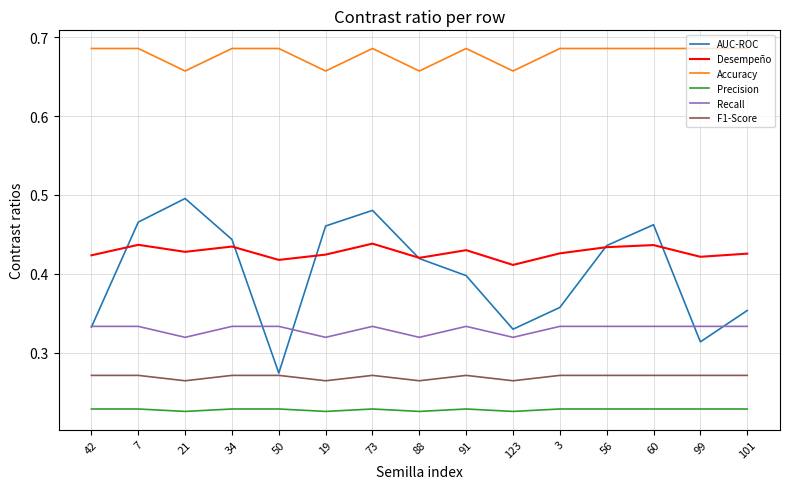

Which series has the widest spread of values?

AUC-ROC